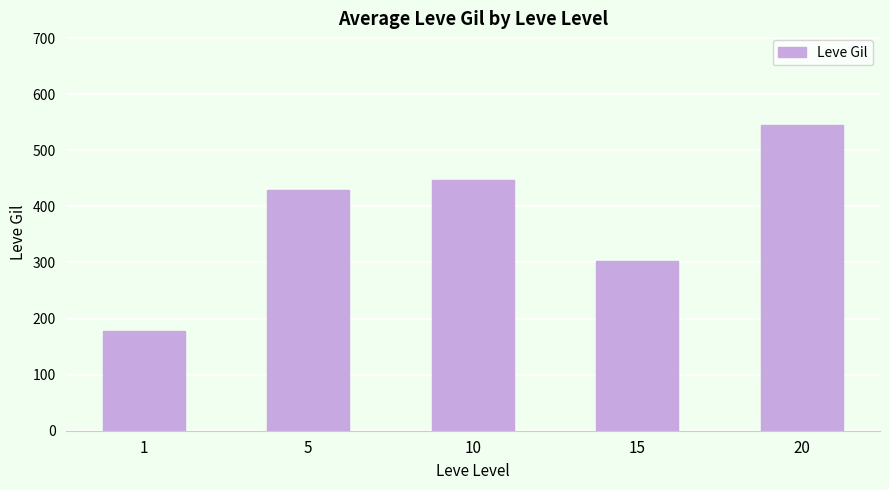

What is the approximate value at 20?

545.0